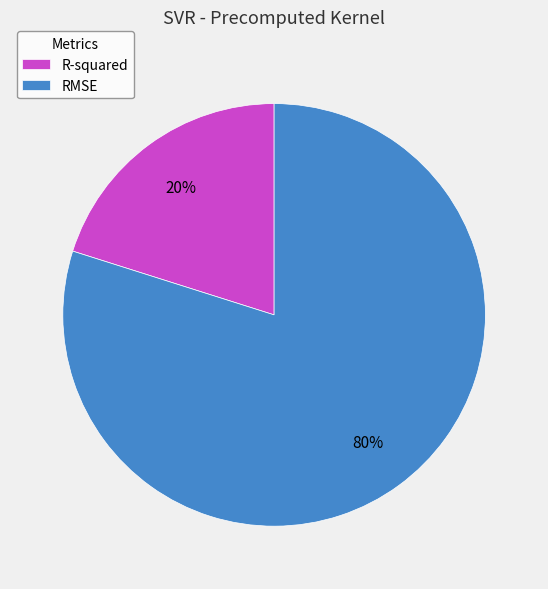

Is the sum of R-squared and RMSE greater than half?

Yes